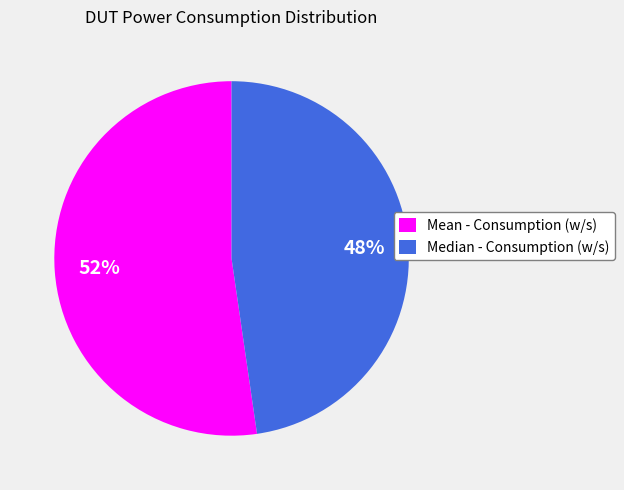

To the nearest percent, what is the combined percentage of Median - Consumption (w/s) and Mean - Consumption (w/s)?

100%